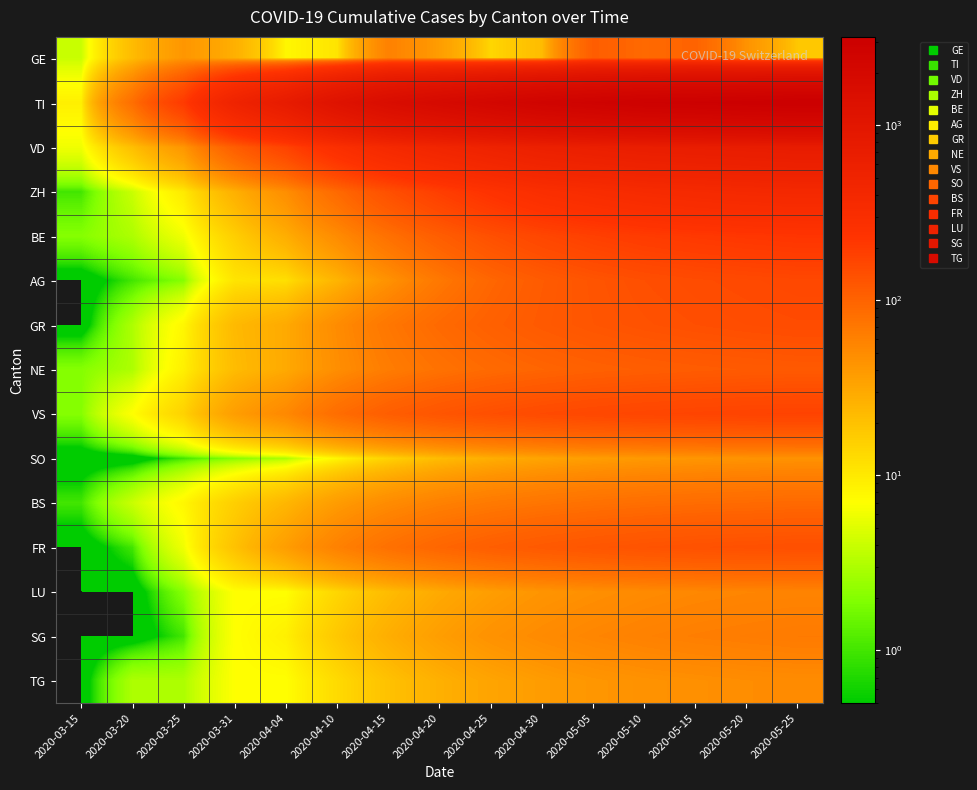

Count the number of data series in this chart.

15